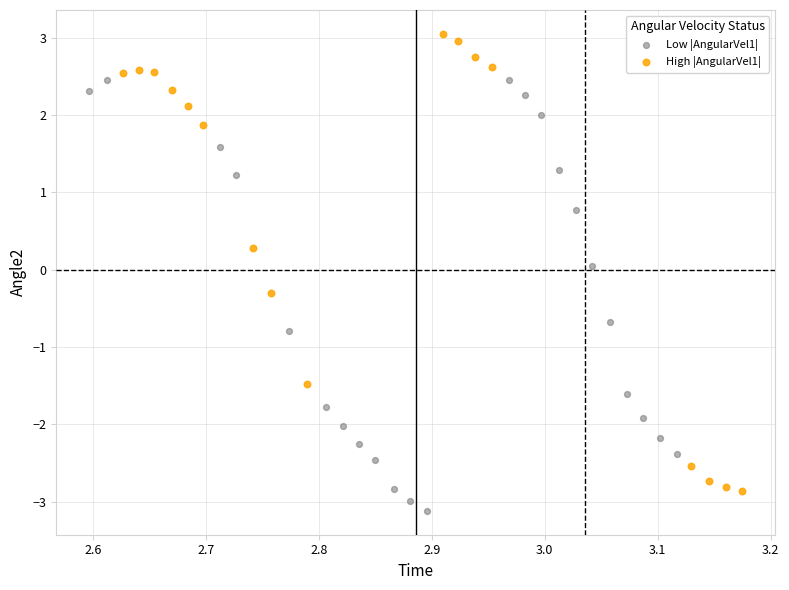

Which series has the widest spread of Y values?

High |AngularVel1|